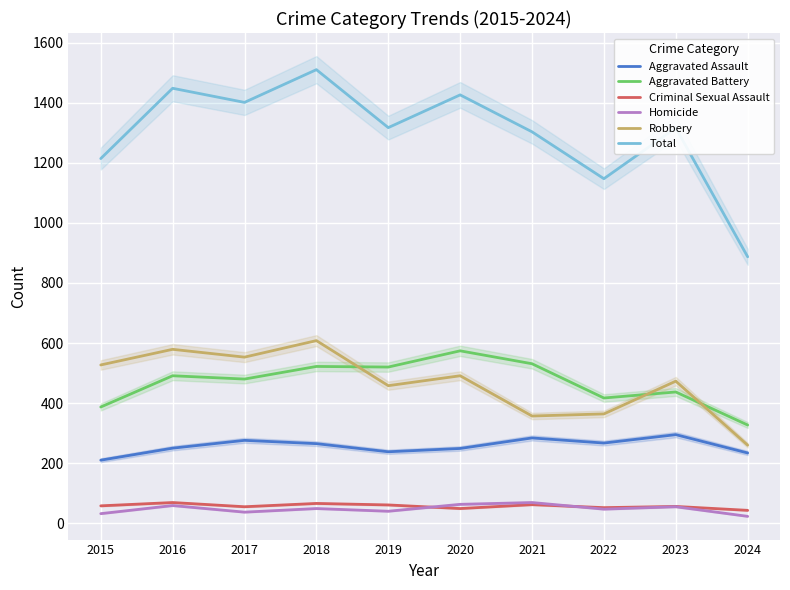

What is the average value of the Criminal Sexual Assault series?

57